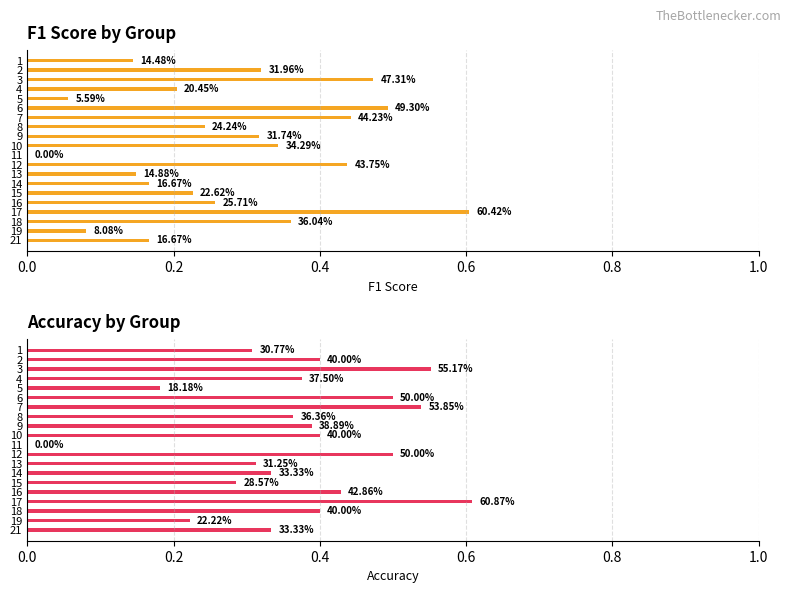

Does the chart contain stacked bars?

No